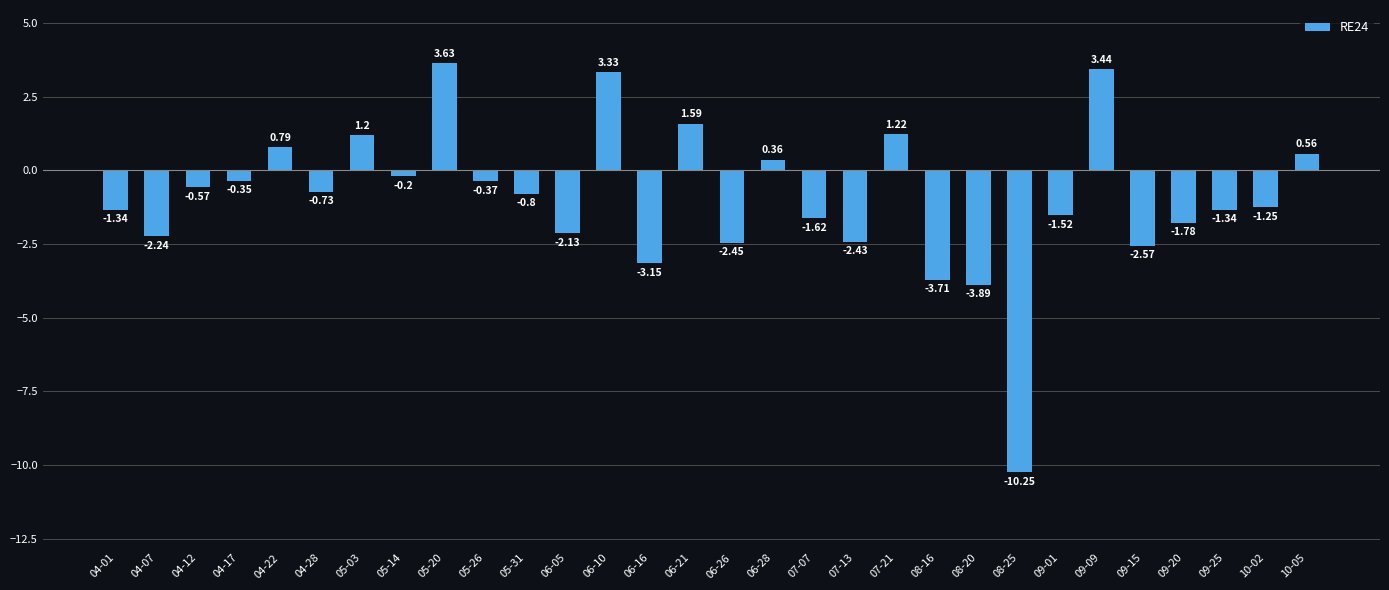

How many bars are there in total?

30